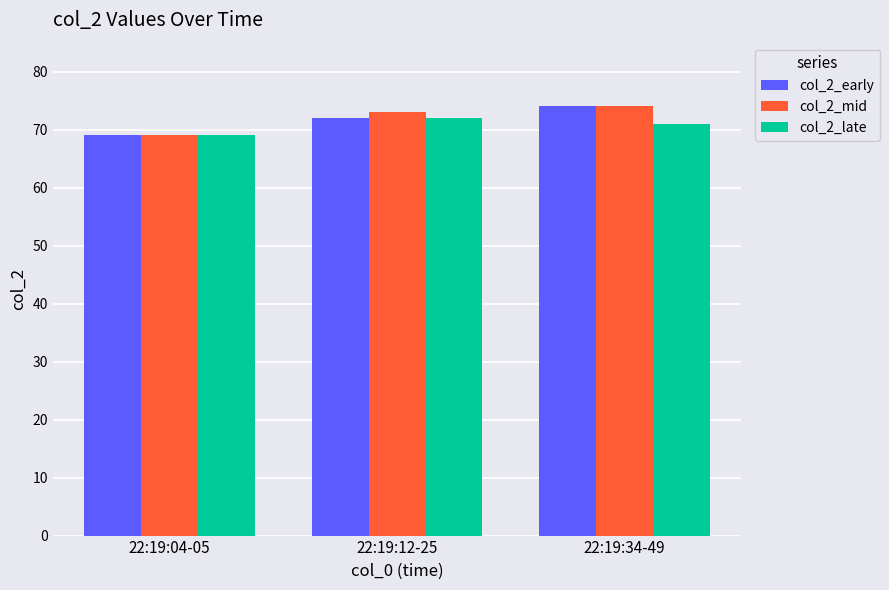

Which category has the lowest value in the col_2_mid series?

22:19:04-05